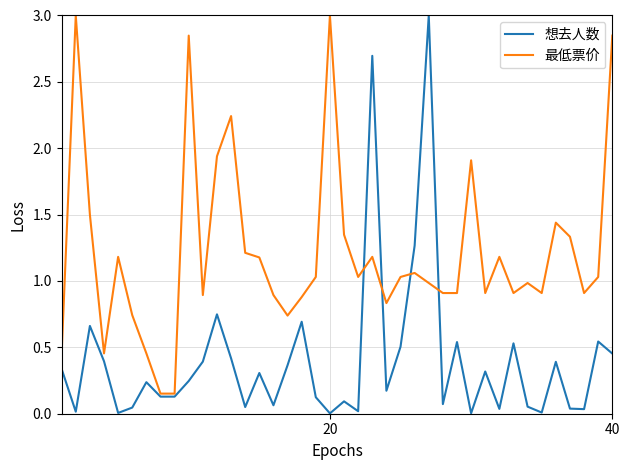

List the series in order of their overall mean, highest first.

最低票价, 想去人数